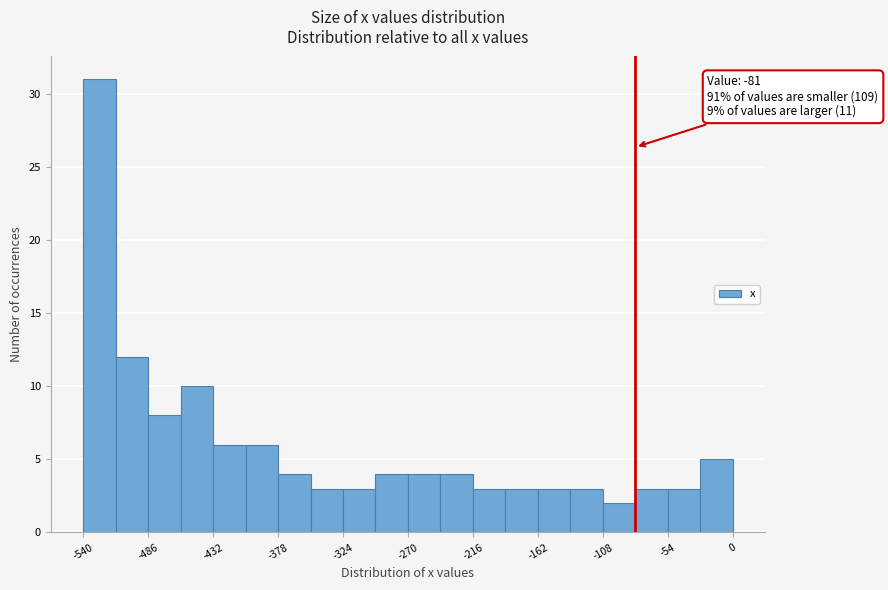

Around what value on the x-axis is the tallest bar? Give the approximate position of its centre, as read against the axis.

-530